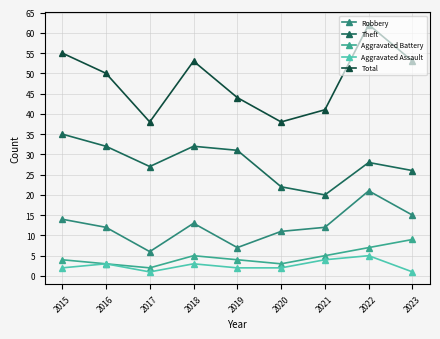

What is the sum of the Aggravated Battery values at 2018 and 2016?

8